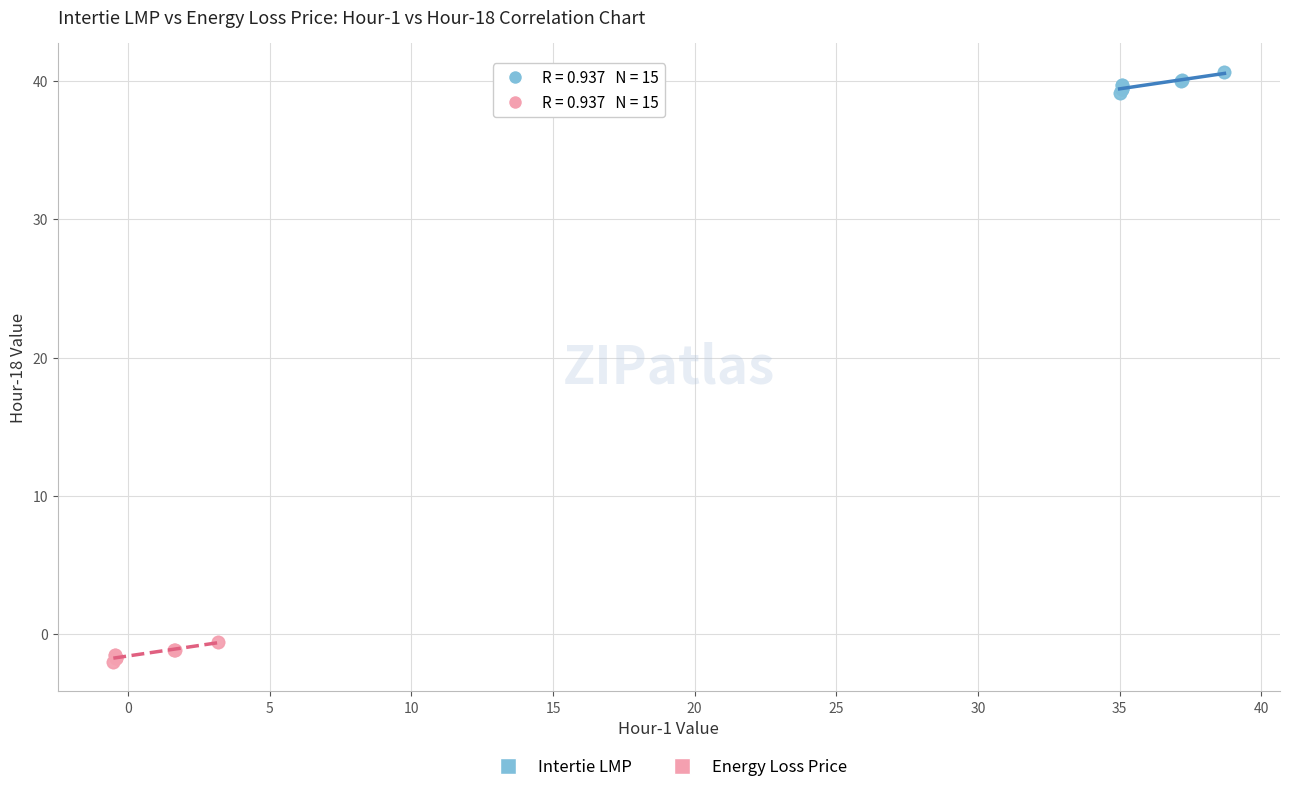

Which series contains the highest Y value?

Intertie LMP